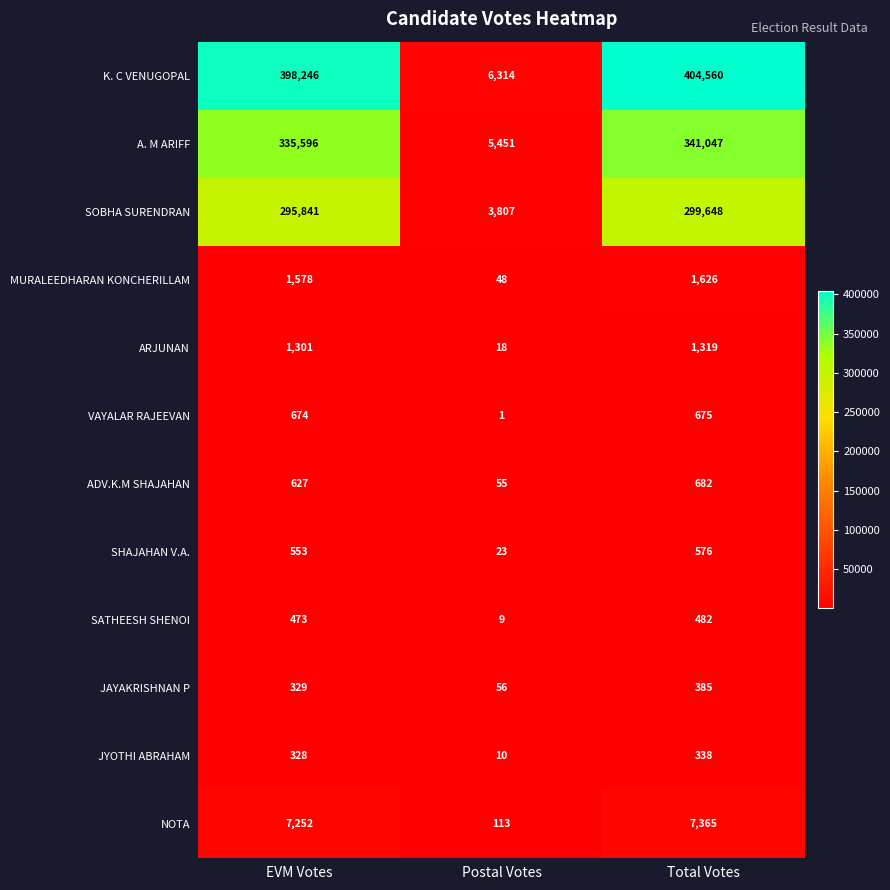

How many series are shown in this chart?

12